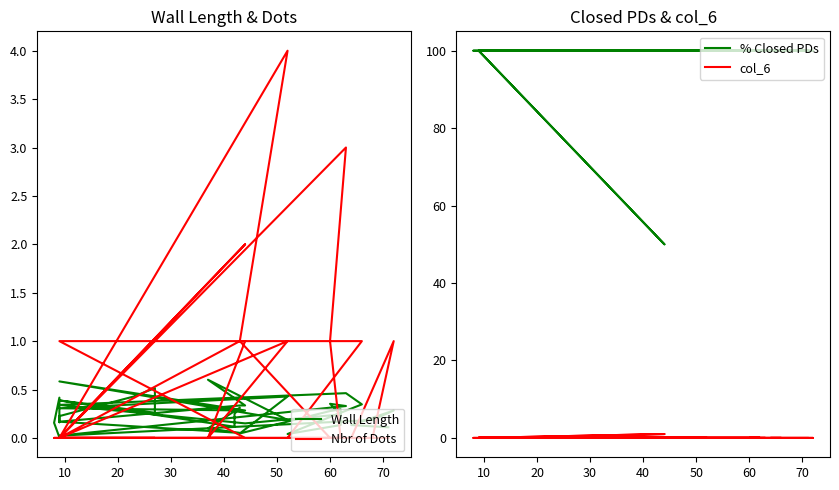

Does the chart have visible grid lines?

No